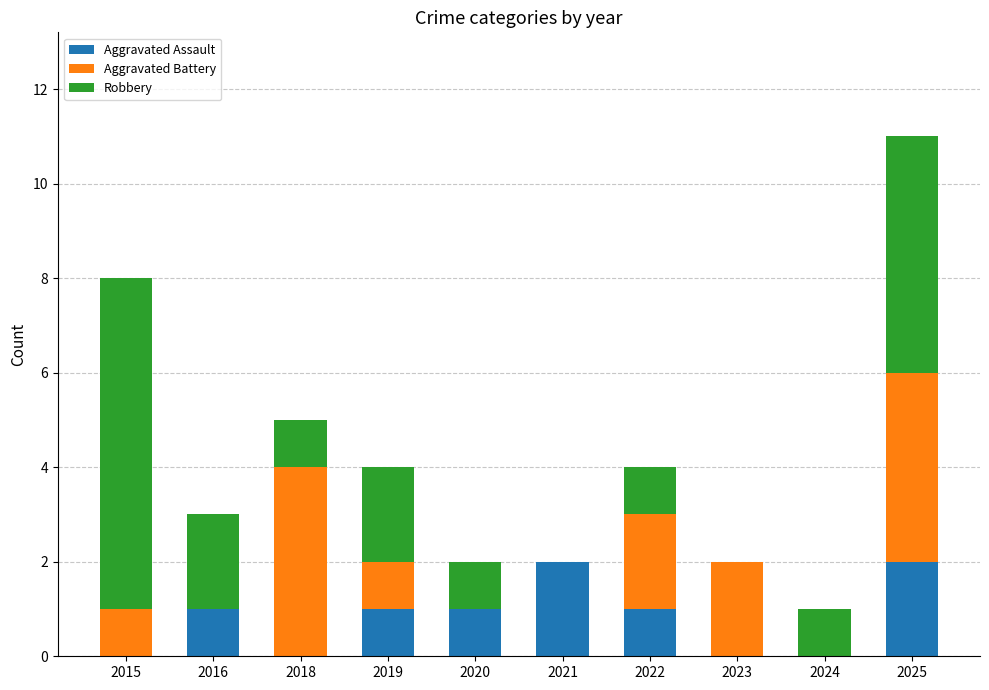

What is the total value across all series at 2019?

4